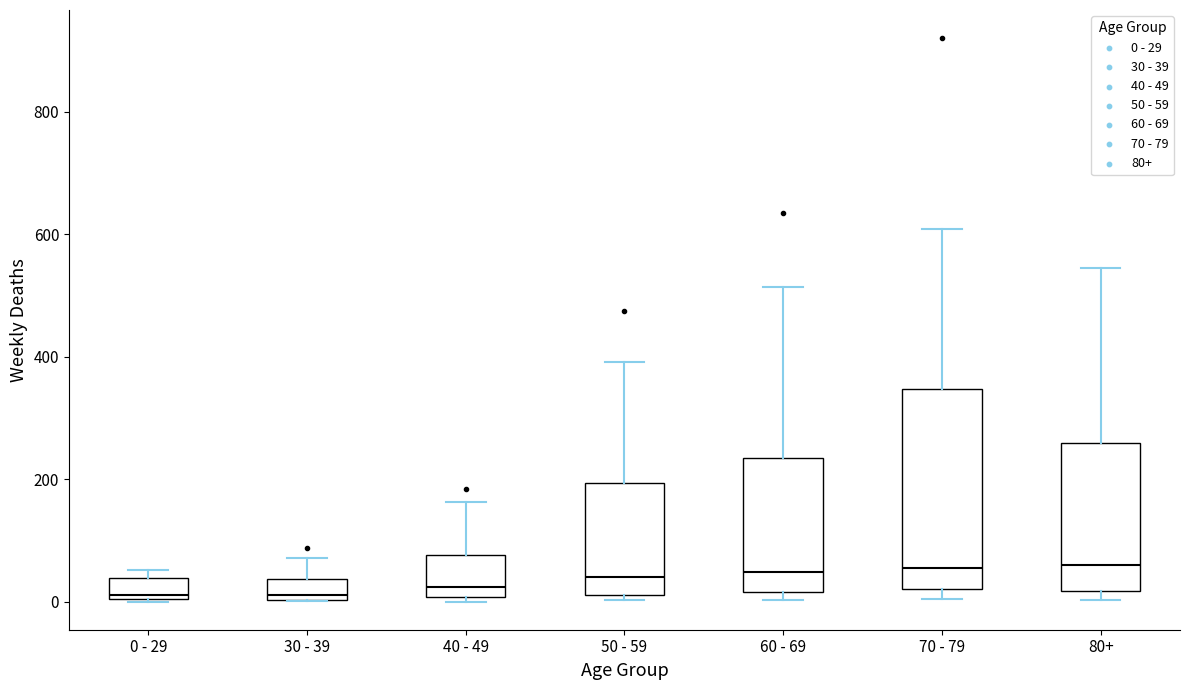

Where does the upper whisker of the box for 60 - 69 end on the y-axis? The values are not printed on the chart, so give them approximately, as read against the axis.

520